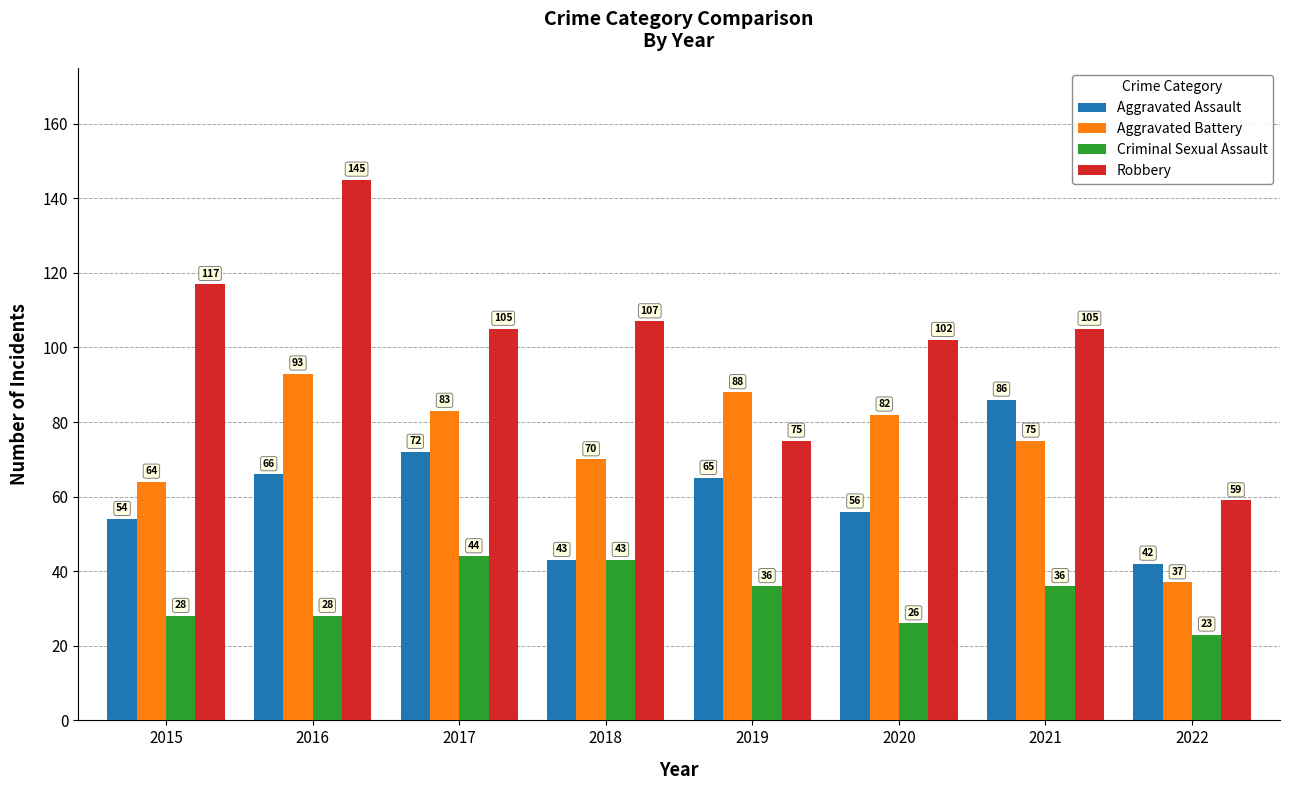

At which category is the sum across all series the highest?

2016